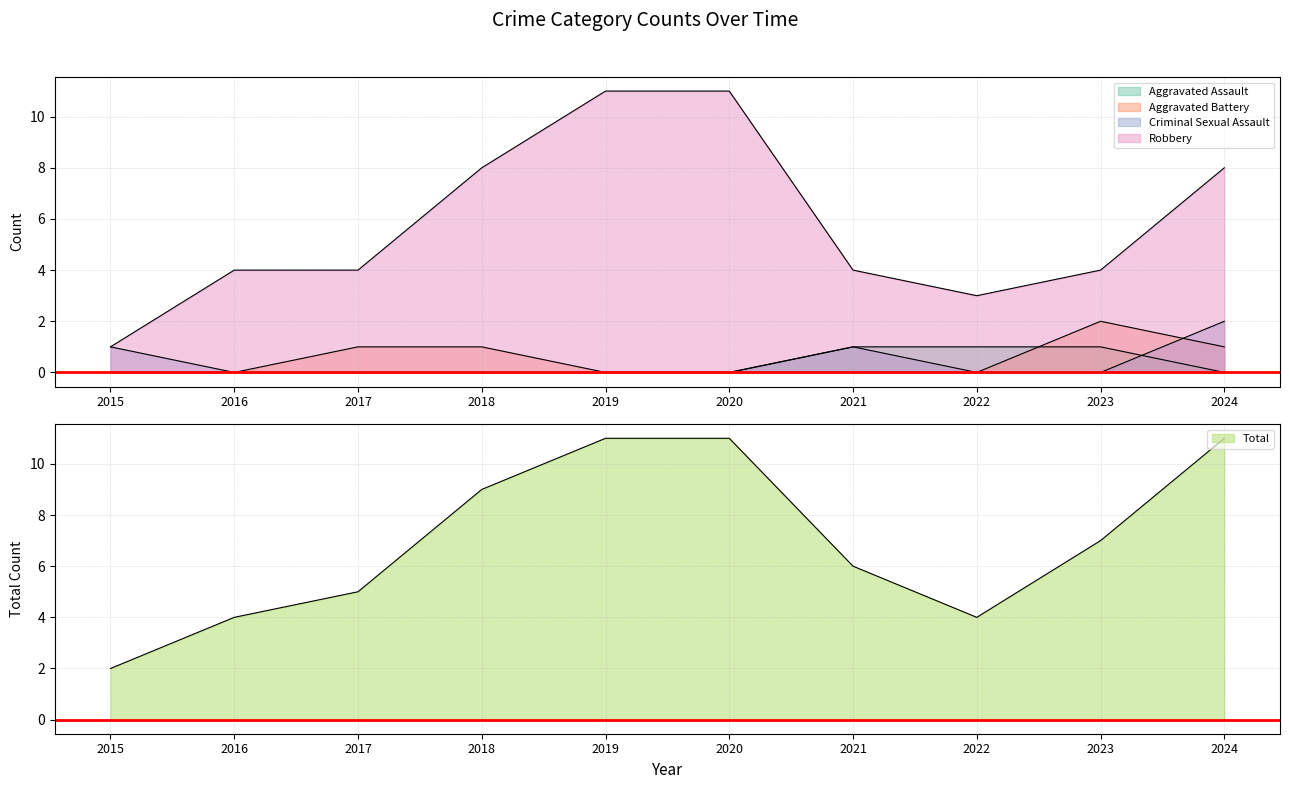

Which series has the largest total across all categories?

Total